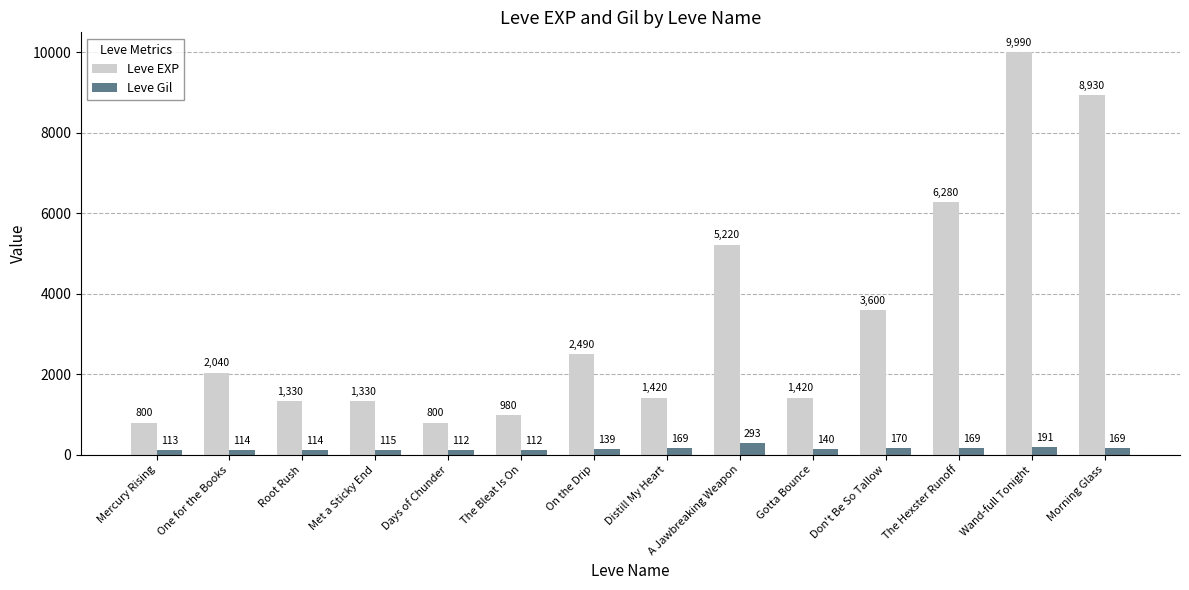

List the series in order of their peak value, highest first.

Leve EXP, Leve Gil